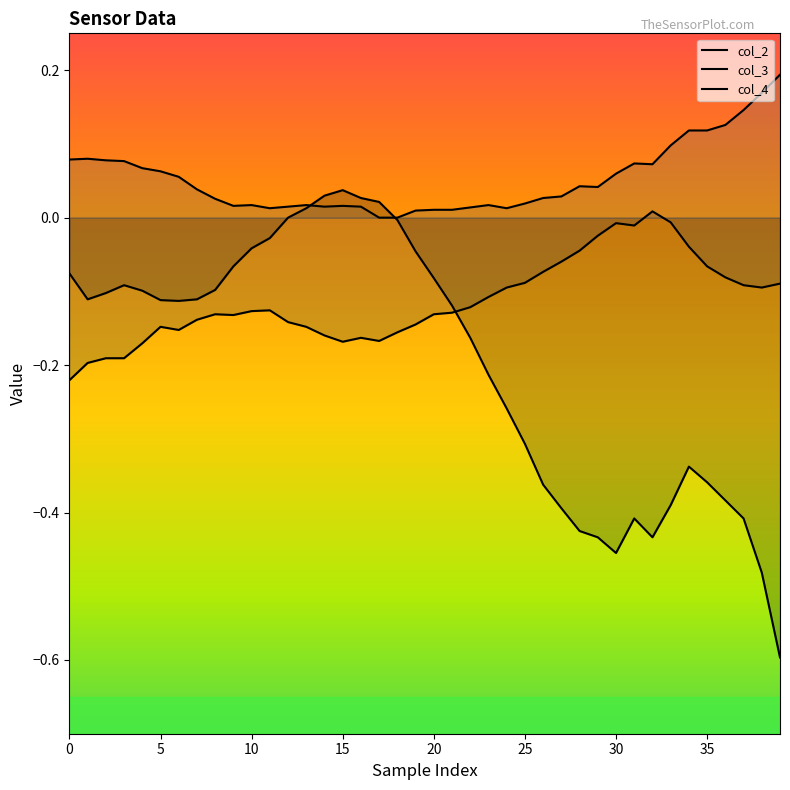

Reading left to right, transcribe all the data shown in this chart.

col_2: -0.1	-0.1	-0.1	-0.1	-0.1	-0.1	-0.1	-0.1	-0.1	-0.1	-0.0	-0.0	0.0	0.0	0.0	0.0	0.0	0.0	-0.0	-0.0	-0.1	-0.1	-0.2	-0.2	-0.3	-0.3	-0.4	-0.4	-0.4	-0.4	-0.5	-0.4	-0.4	-0.4	-0.3	-0.4	-0.4	-0.4	-0.5	-0.6
col_3: -0.2	-0.2	-0.2	-0.2	-0.2	-0.1	-0.2	-0.1	-0.1	-0.1	-0.1	-0.1	-0.1	-0.1	-0.2	-0.2	-0.2	-0.2	-0.2	-0.1	-0.1	-0.1	-0.1	-0.1	-0.1	-0.1	-0.1	-0.1	-0.0	-0.0	-0.0	-0.0	0.0	-0.0	-0.0	-0.1	-0.1	-0.1	-0.1	-0.1
col_4: 0.1	0.1	0.1	0.1	0.1	0.1	0.1	0.0	0.0	0.0	0.0	0.0	0.0	0.0	0.0	0.0	0.0	0.0	0.0	0.0	0.0	0.0	0.0	0.0	0.0	0.0	0.0	0.0	0.0	0.0	0.1	0.1	0.1	0.1	0.1	0.1	0.1	0.1	0.2	0.2